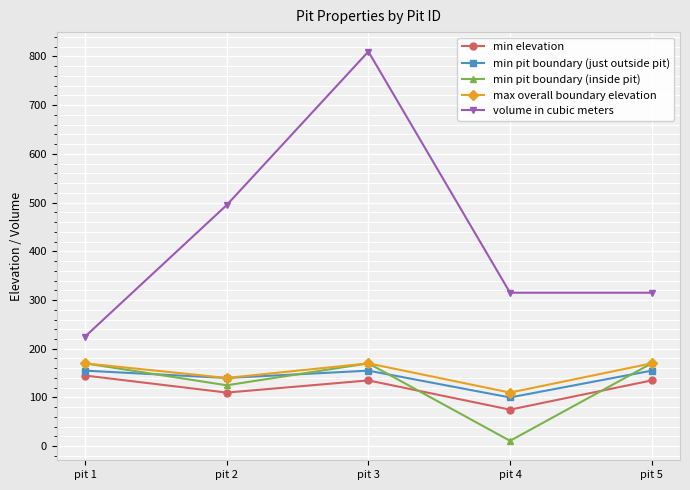

Does the chart display data point markers on the line(s)?

Yes